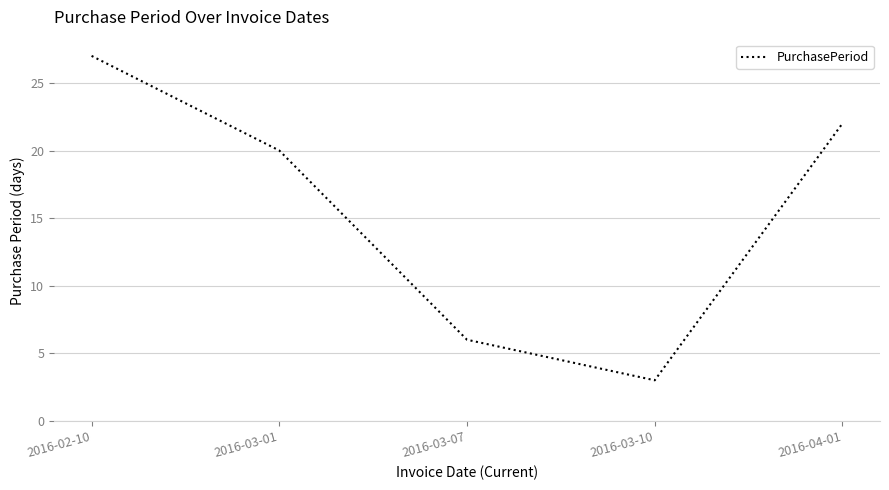

At which category does the data reach its first local valley?

2016-03-10